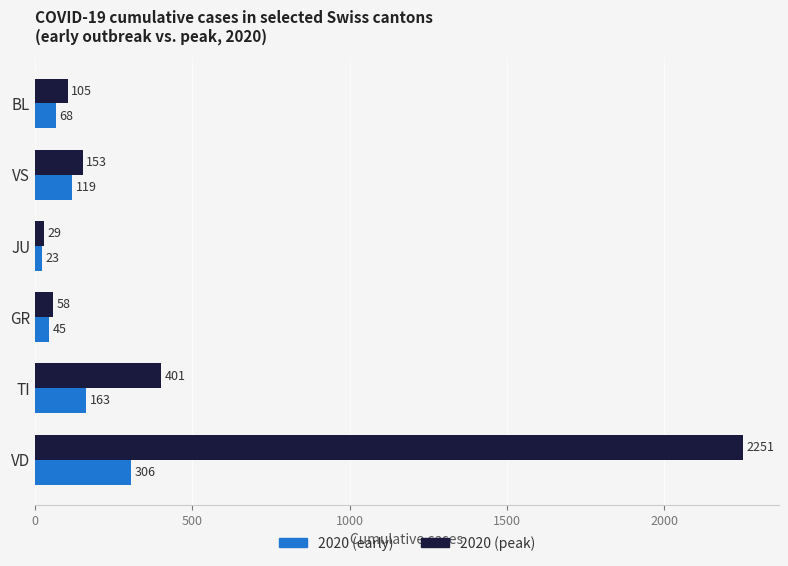

What is the smallest value displayed?

23